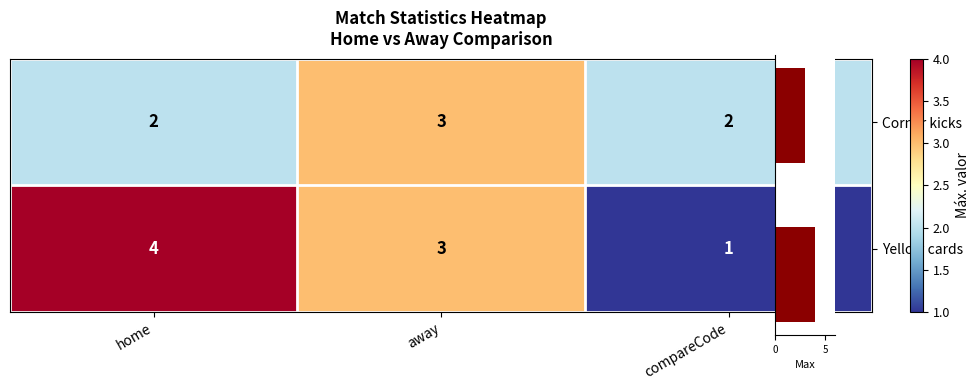

What is the difference between the Corner kicks values at away and home?

1